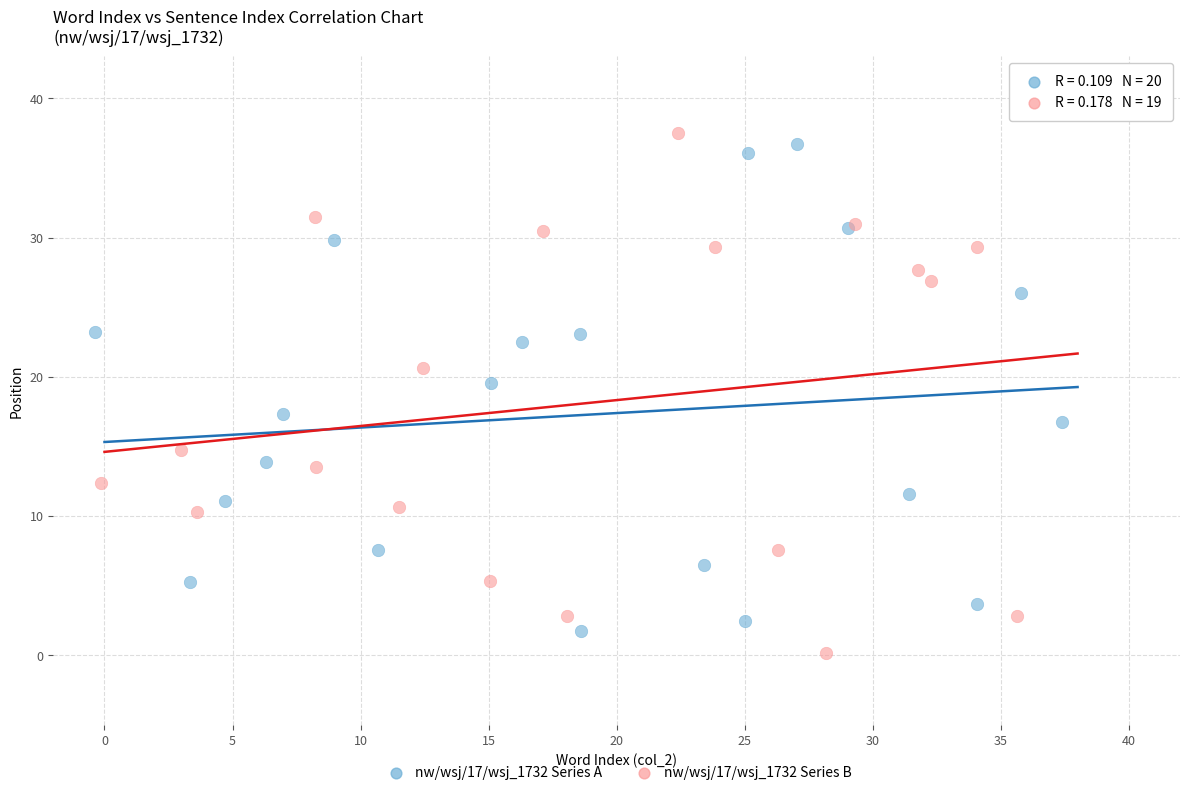

Which series contains the lowest Y value?

nw/wsj/17/wsj_1732 Series B